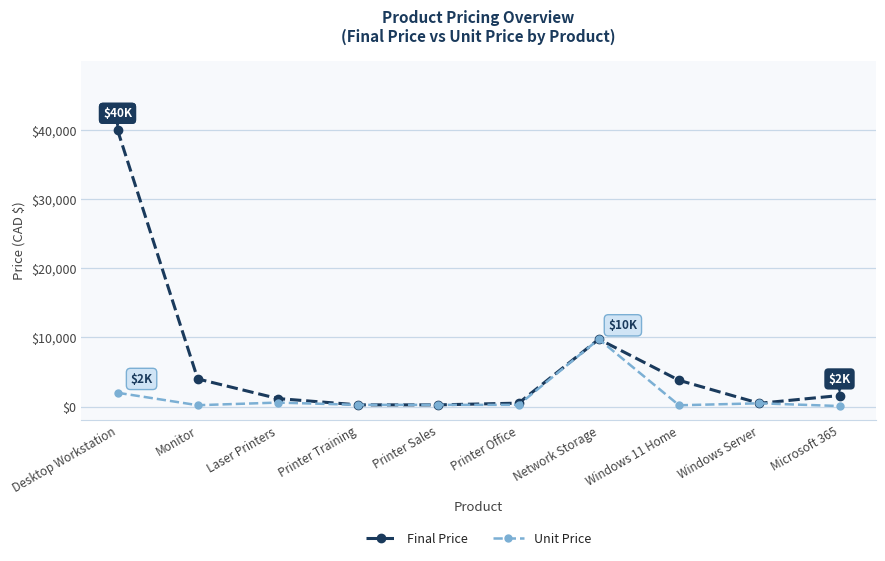

Rank the series by their average value, from highest to lowest.

Final Price, Unit Price